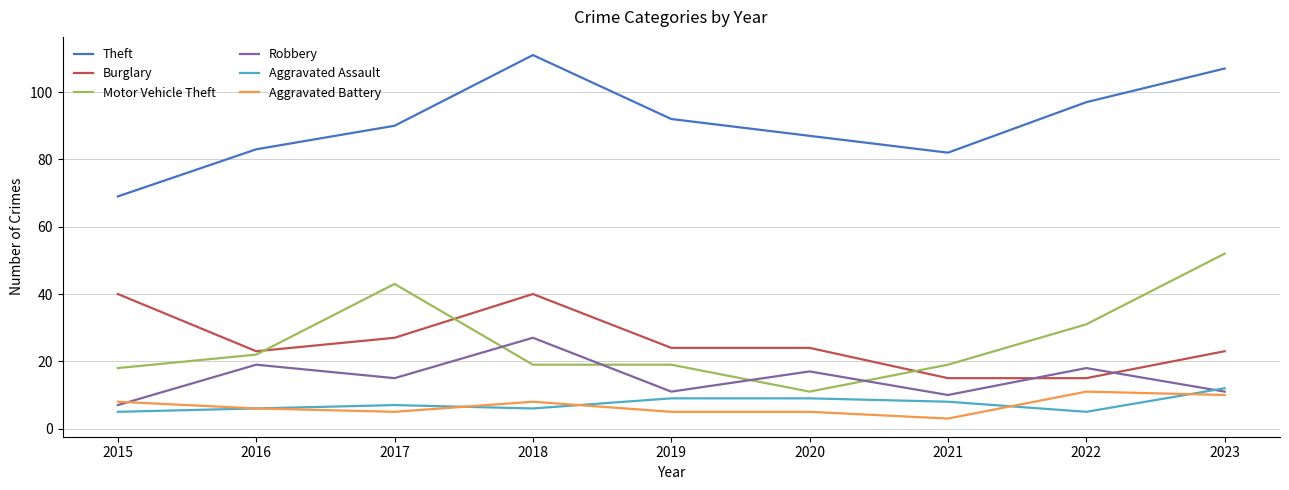

At how many categories does at least one series exceed 79?

8